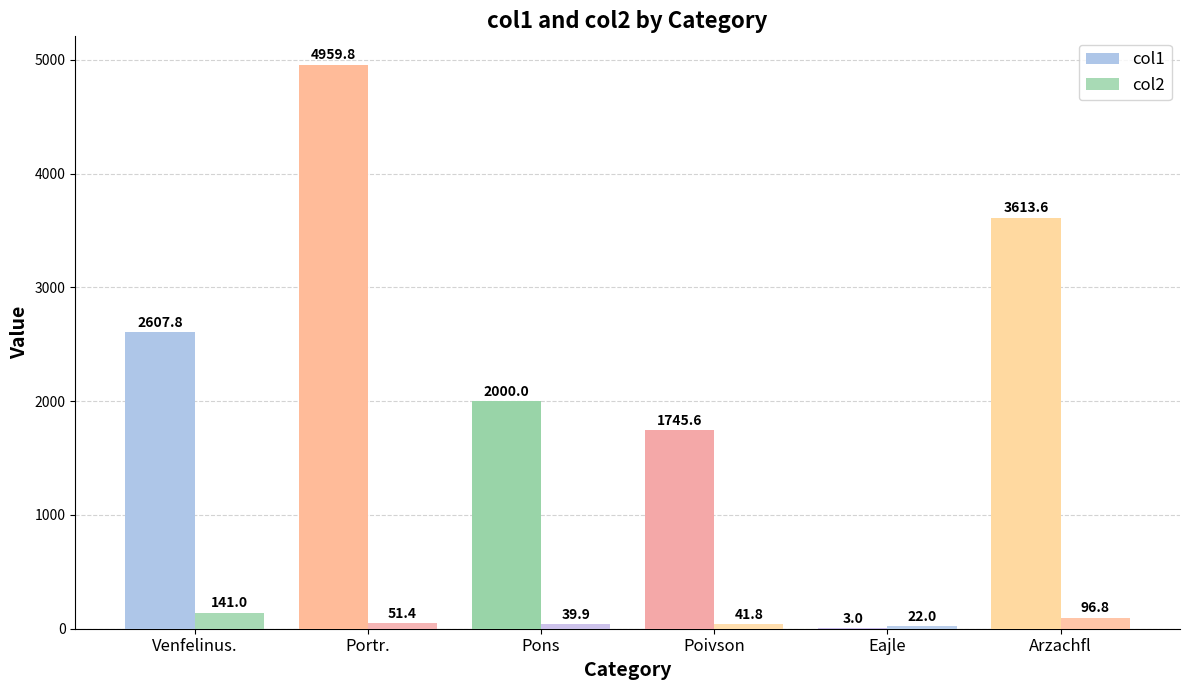

How many series are shown in this chart?

2